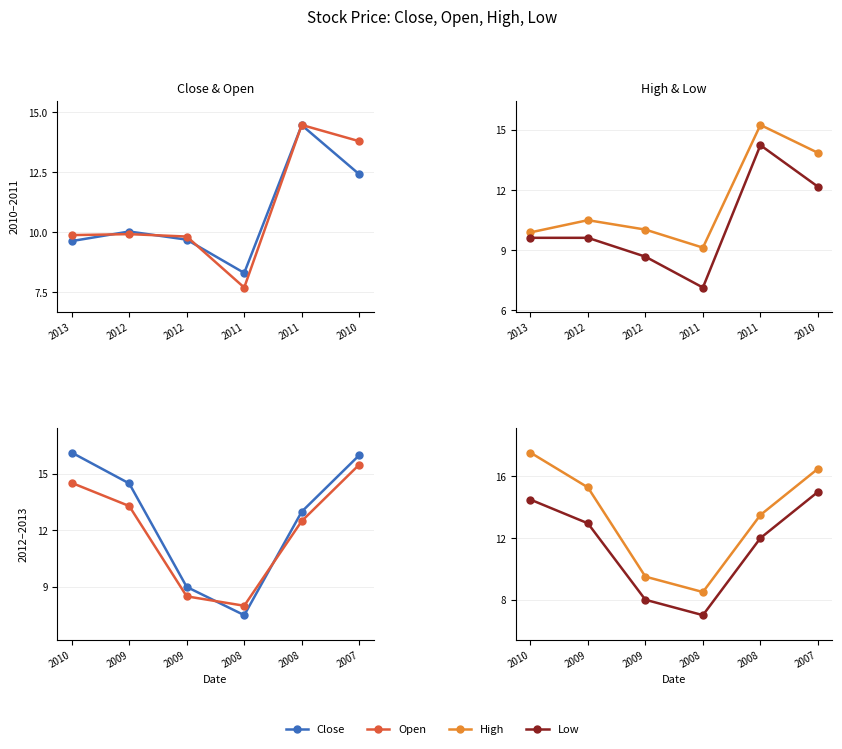

What are all the series names shown in the legend?

Close, Open, High, Low